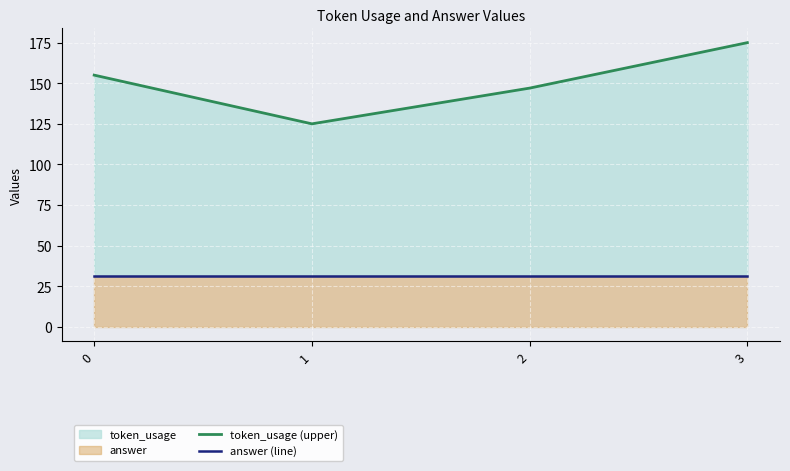

What is the minimum value shown in the chart?

31